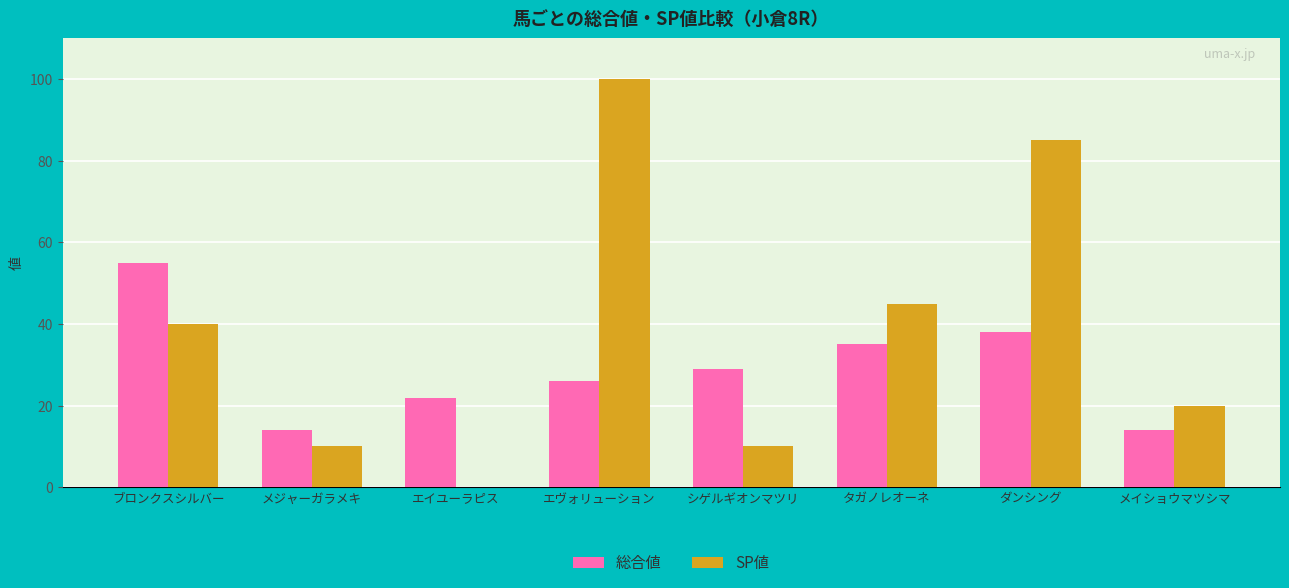

What is the average value of the 総合値 series?

29